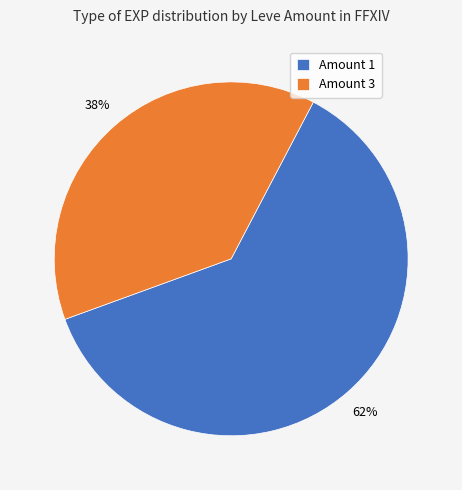

True or false: Amount 1 accounts for 62% of the total.

True